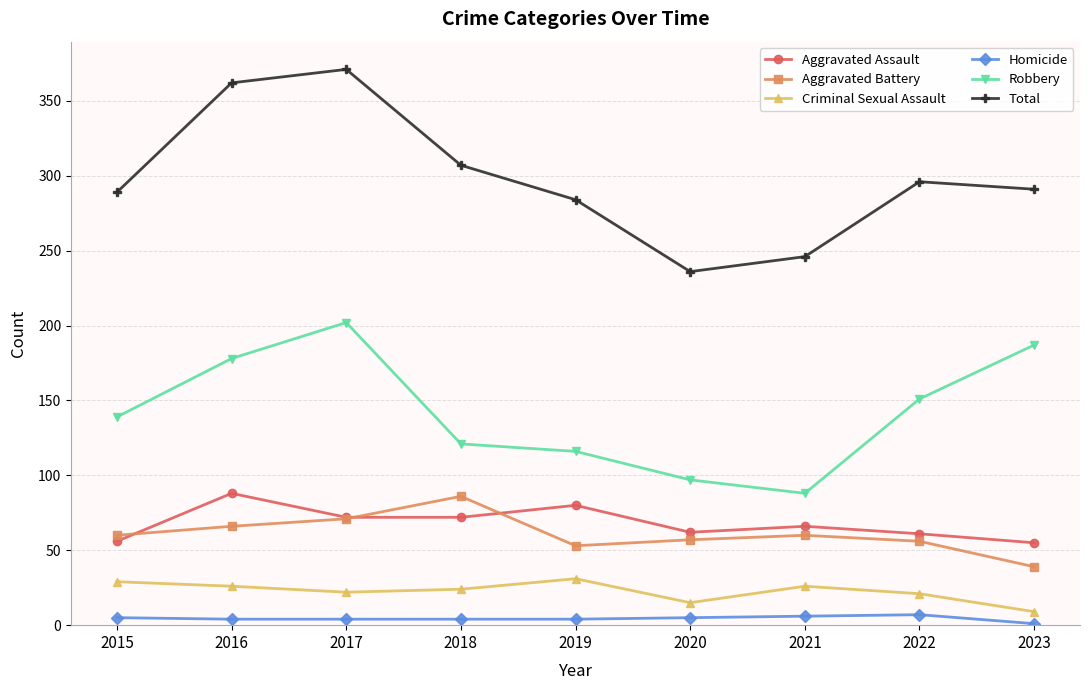

What is the difference between the maximum and second lowest values in the Criminal Sexual Assault series?

16